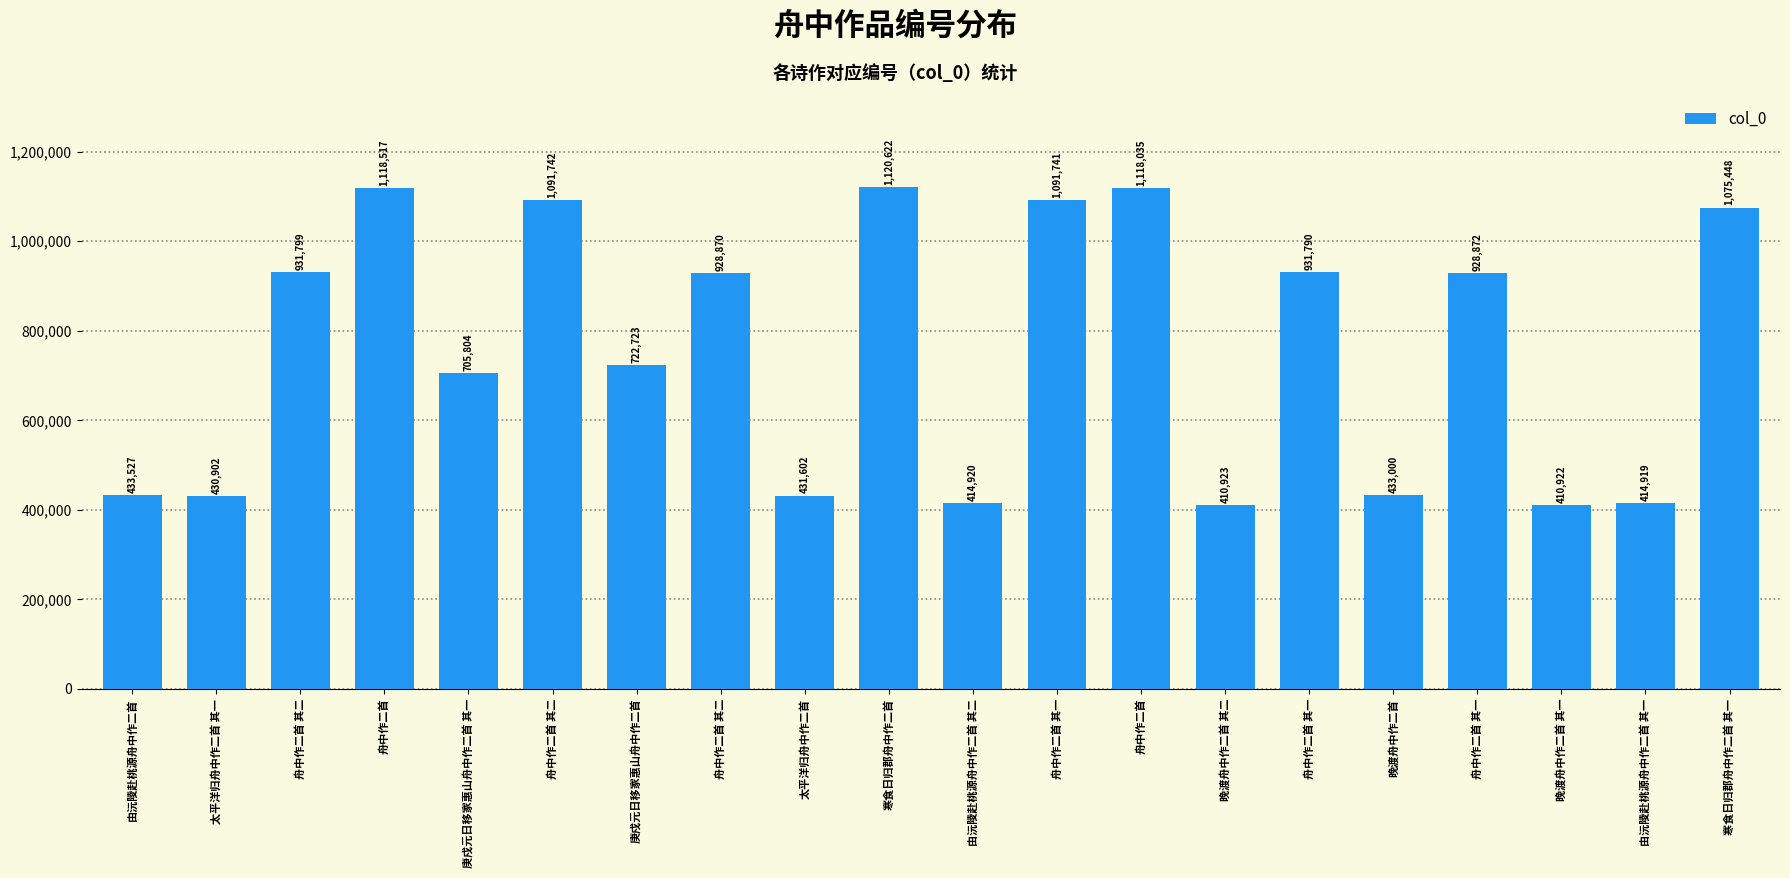

What is the greatest value displayed?

1120622